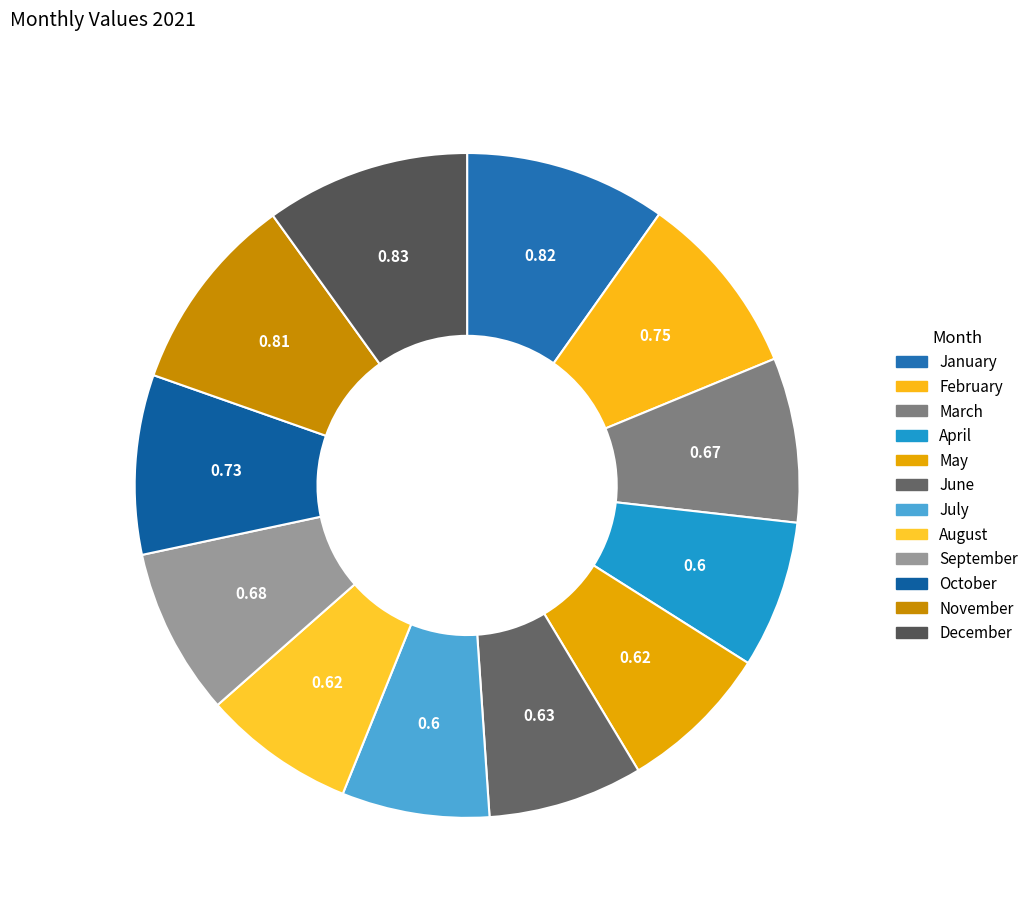

Between May and March, which is larger?

March